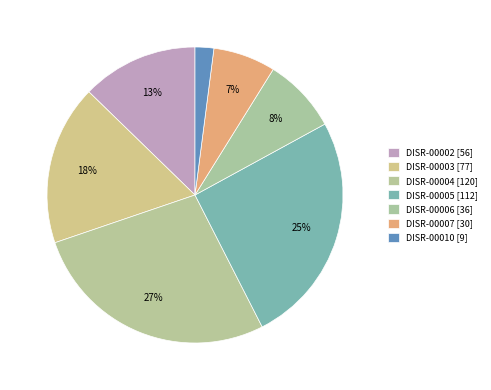

What percentage is the DISR-00006 slice, to the nearest percent?

8%